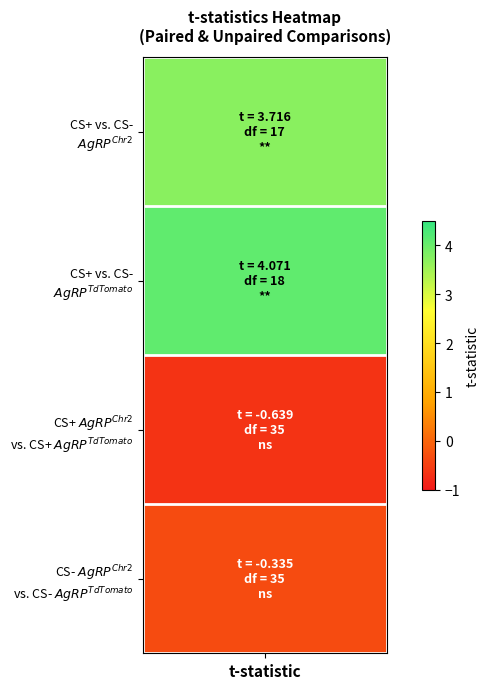

Rank the categories by value from lowest to highest.

df=35, df=35, df=17, df=18